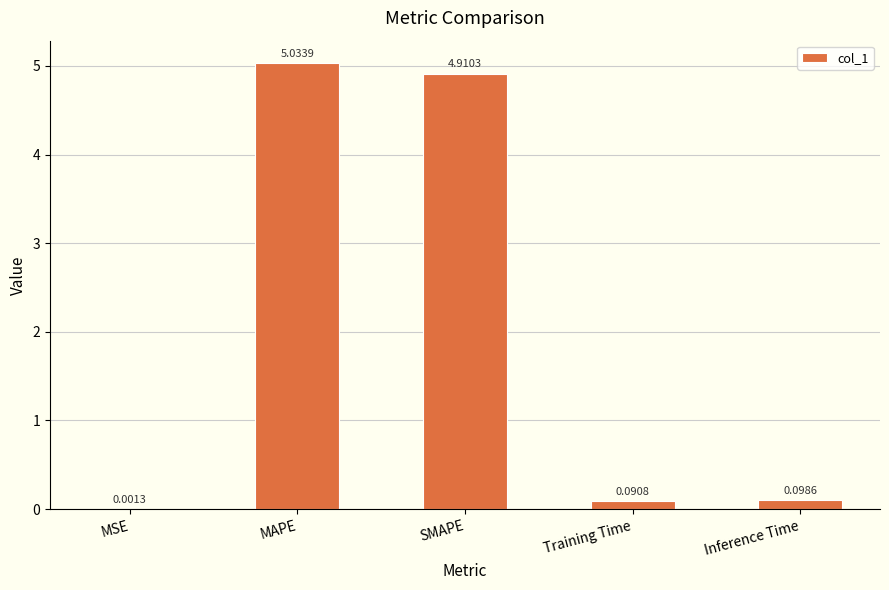

Between SMAPE and Inference Time, which is larger?

SMAPE